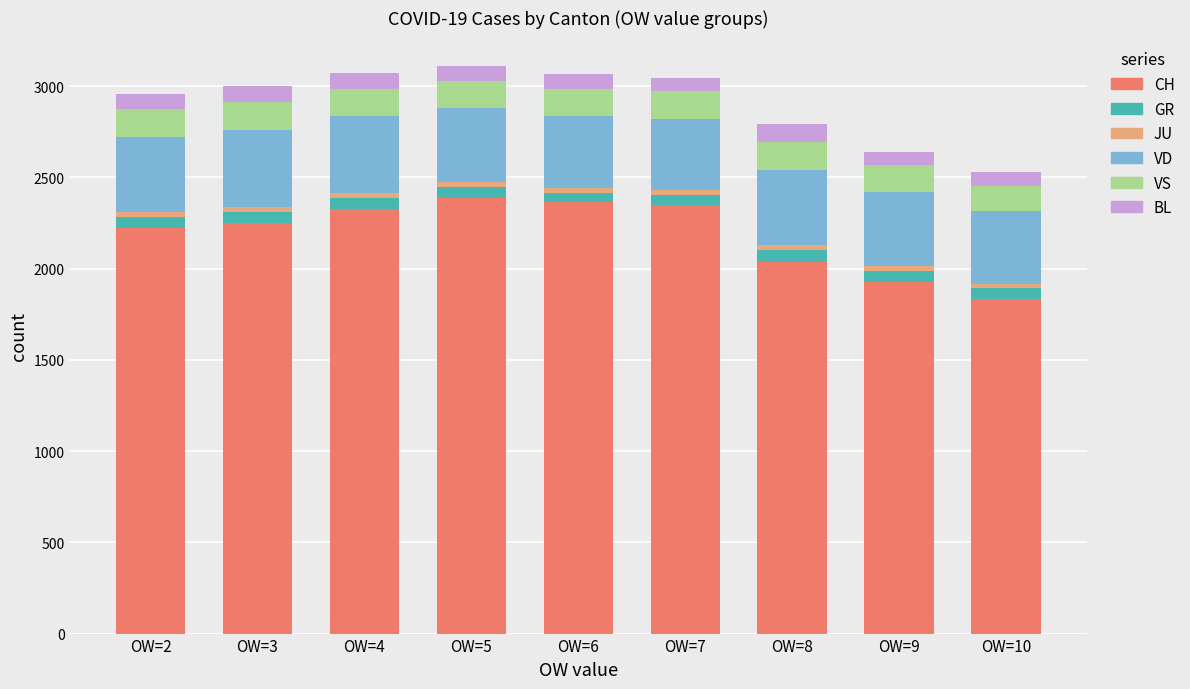

What is the highest value of the CH series?

2387